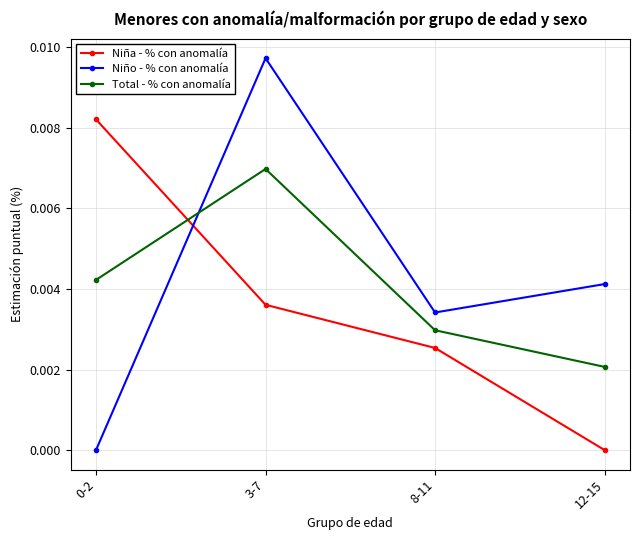

True or false: Niña - % con anomalía has more than 1 points higher than both neighbors.

False